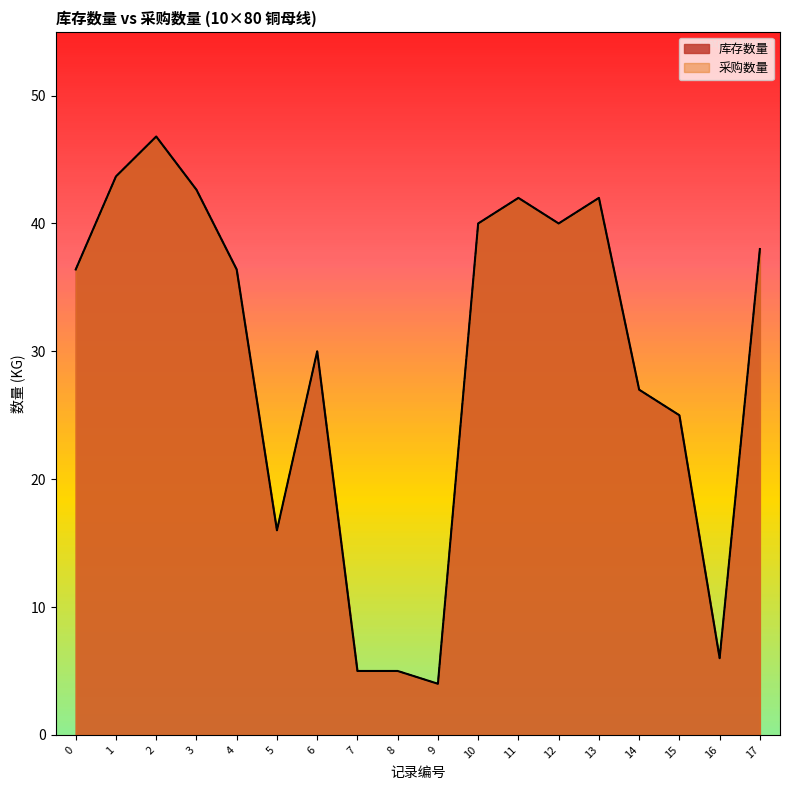

What is the greatest value displayed?

46.8